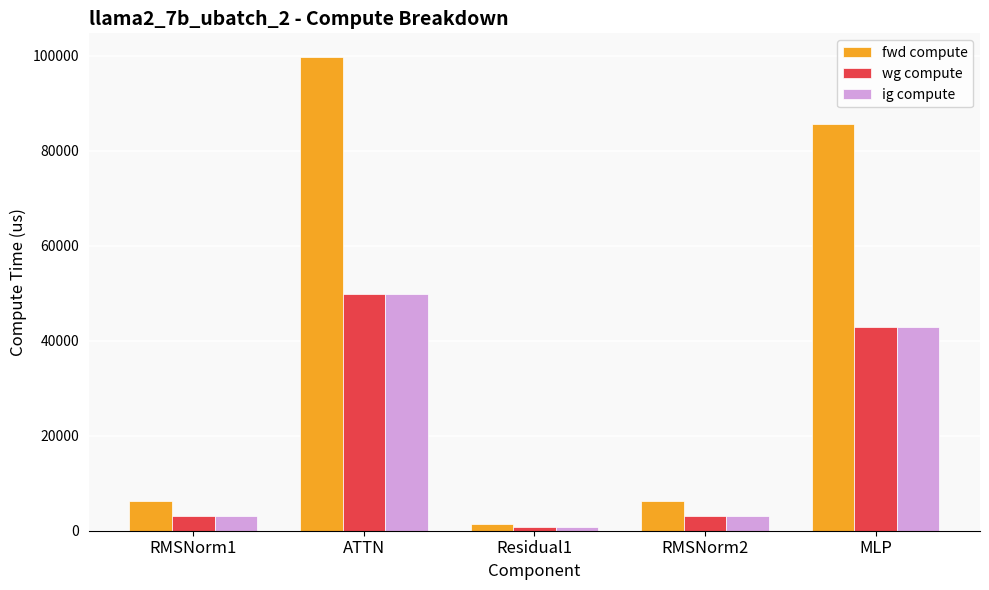

Read the ig compute value at RMSNorm2.

3135.9